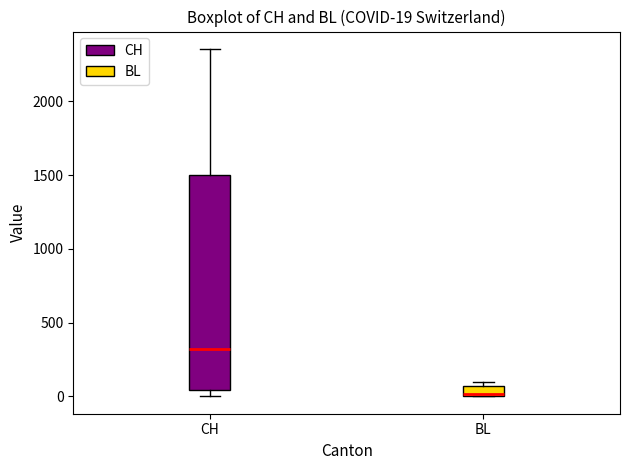

Which box is the tallest, from its lower edge to its upper edge?

CH